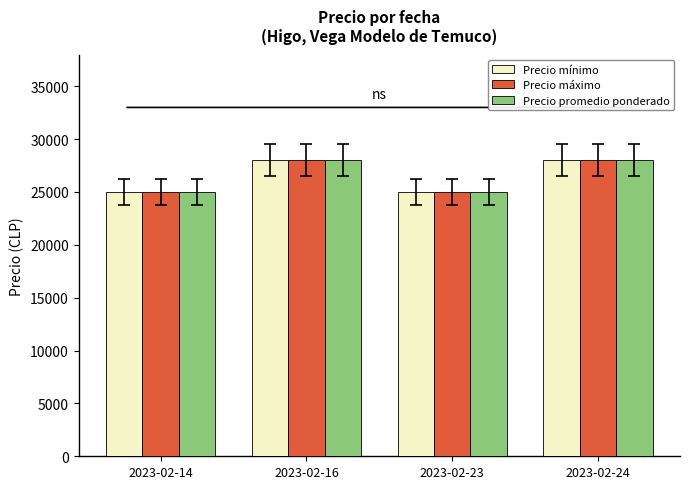

What is the minimum value shown in the chart?

25000